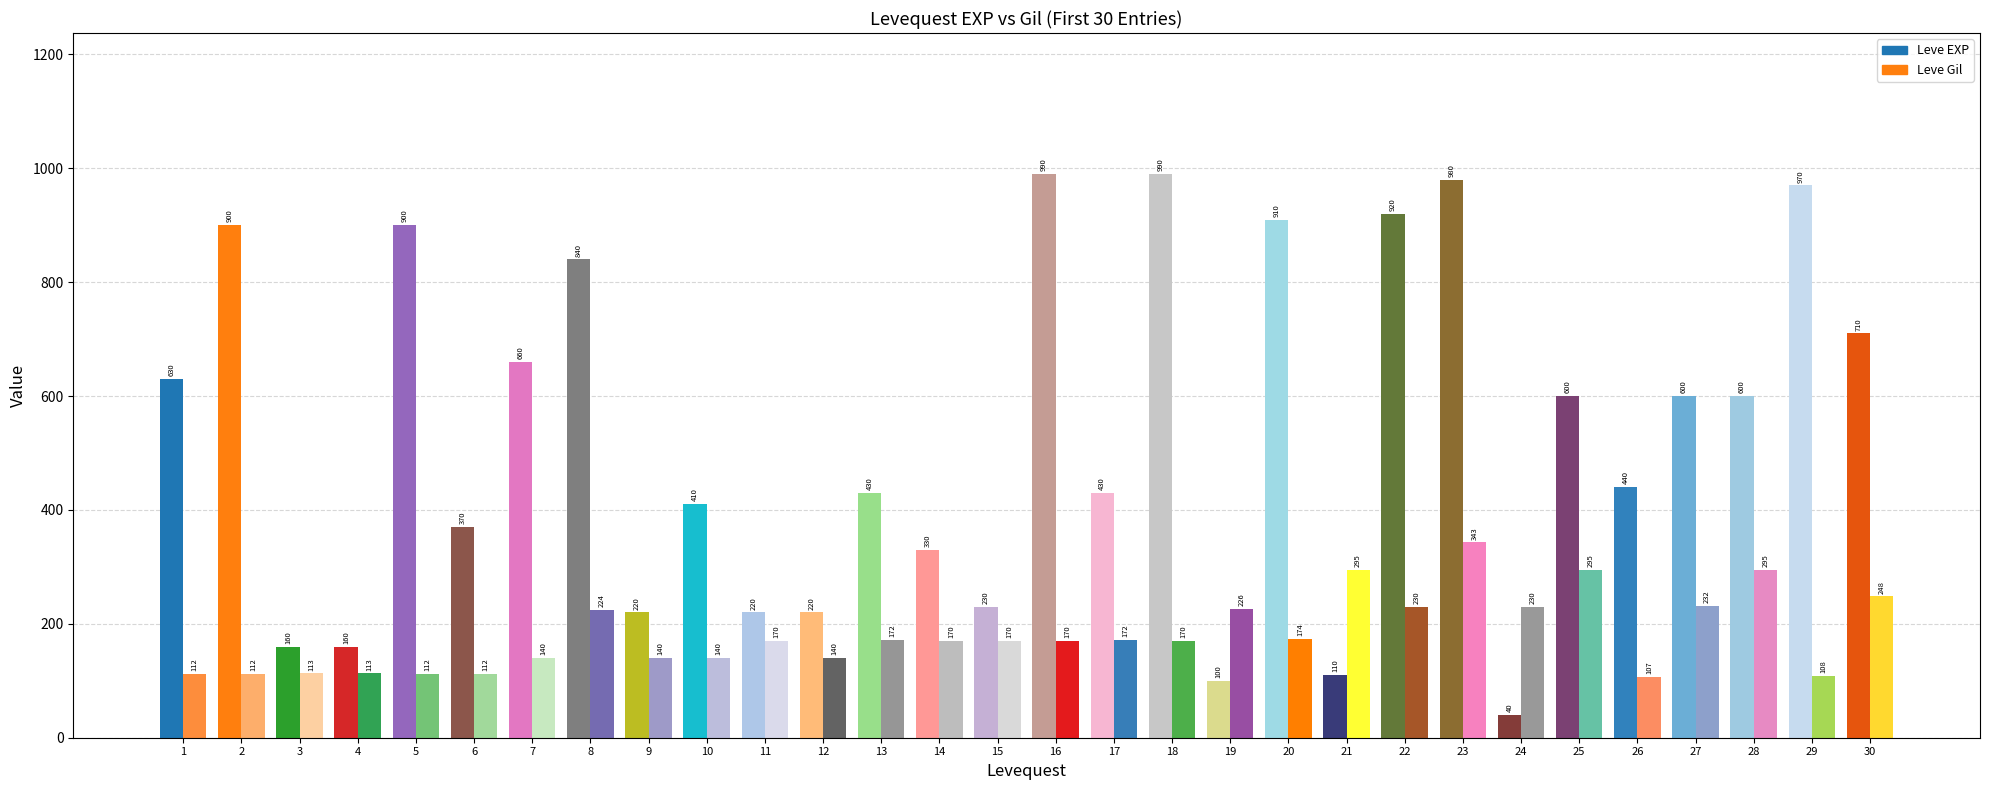

Is it true that Leve Gil equals 113 at My Sole?

False